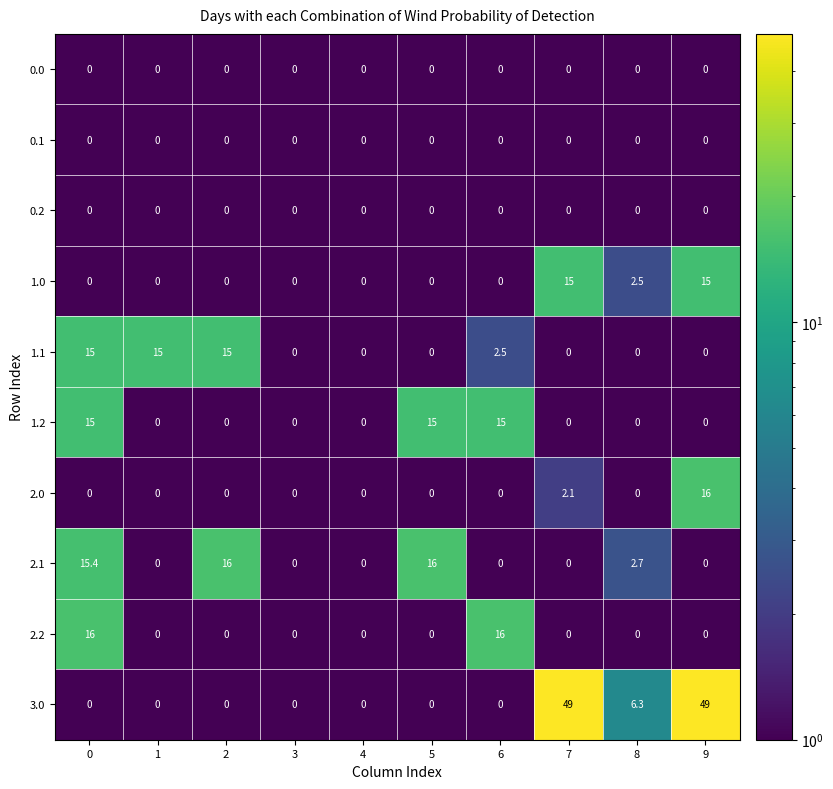

How many distinct data groups are displayed?

10